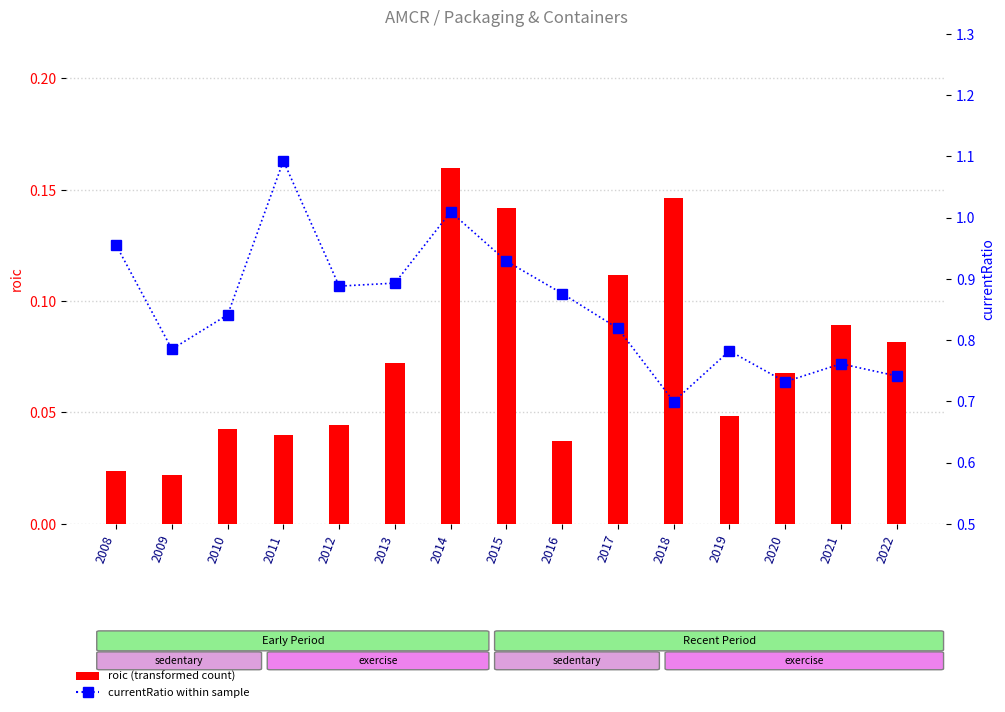

The currentRatio within sample series shows 1.0 at 2014. True or false?

True